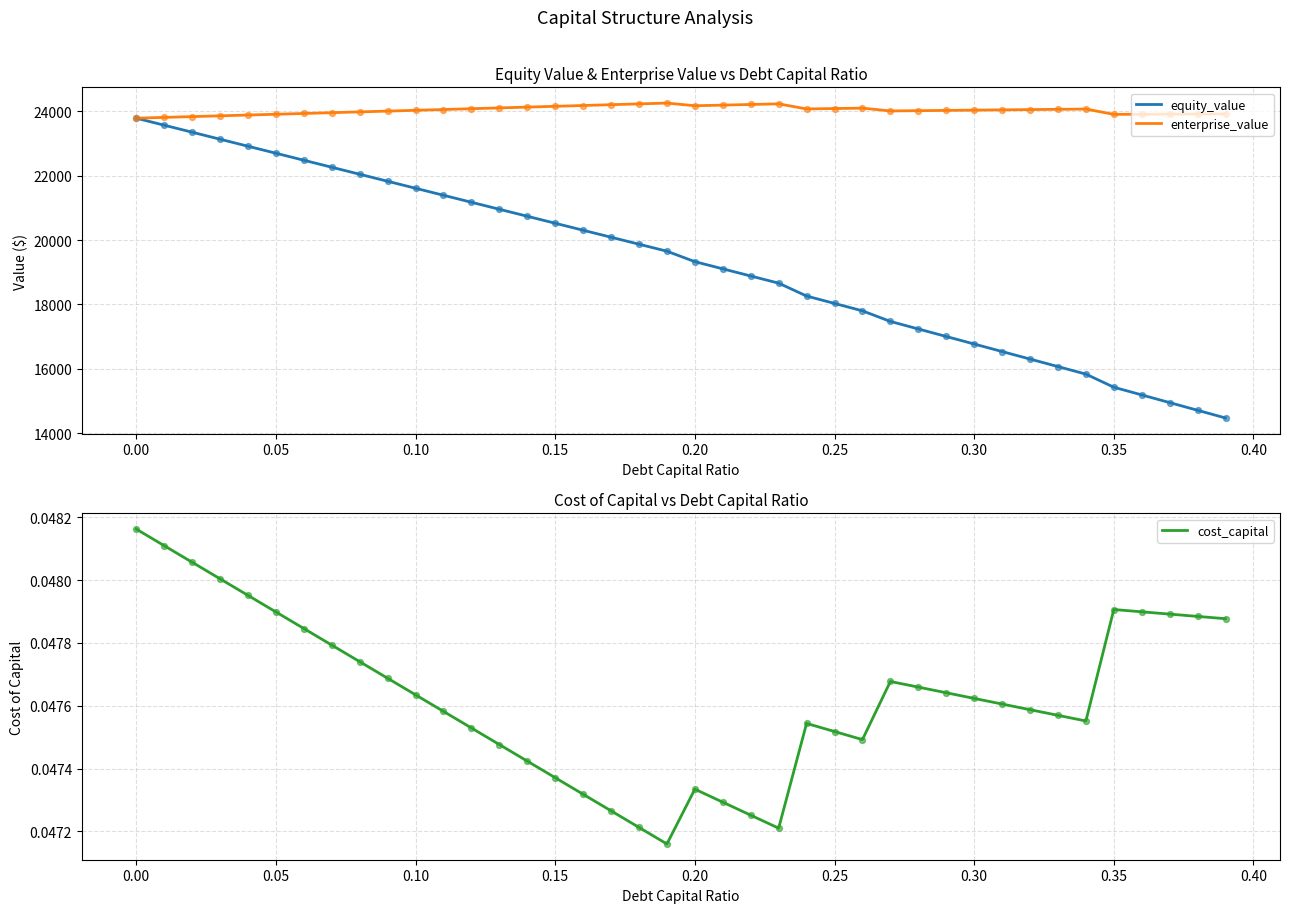

At how many categories does at least one series exceed 1446?

40